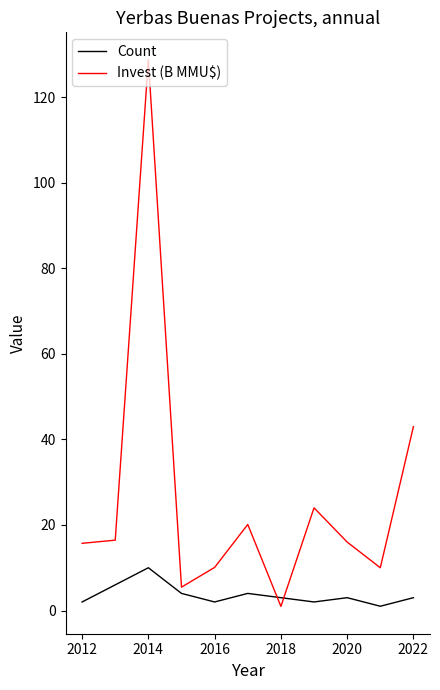

Which series has the largest total across all categories?

Invest (B MMU$)